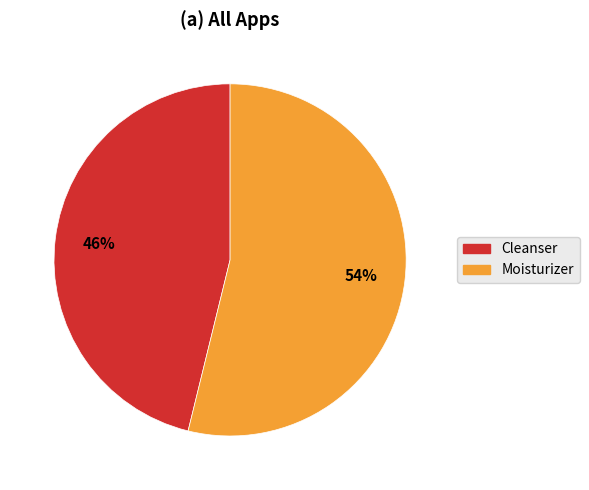

Does Moisturizer account for over 50% of the chart?

Yes